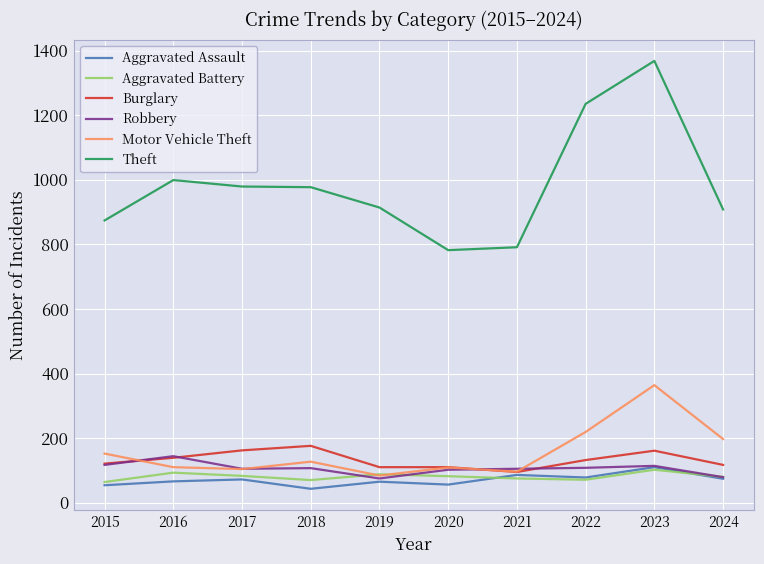

True or false: Theft and Motor Vehicle Theft cross at least once.

False